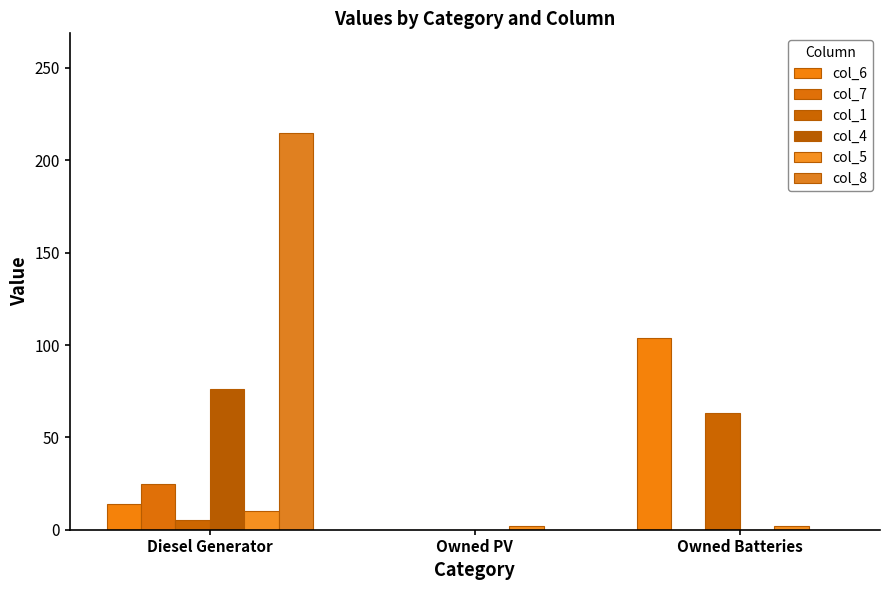

What is the value of the col_6 bar at the 3rd from the left?

104